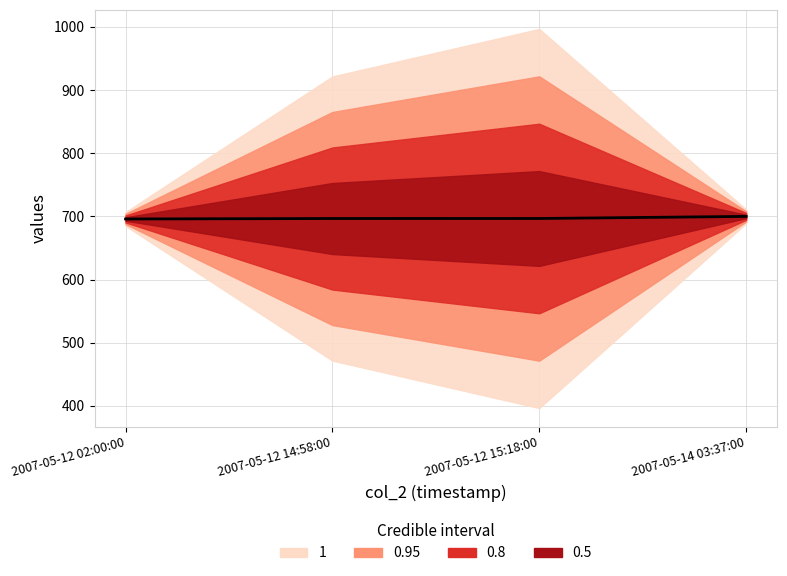

Reading left to right, transcribe all the data shown in this chart.

695.9	696.7	696.7	700.0